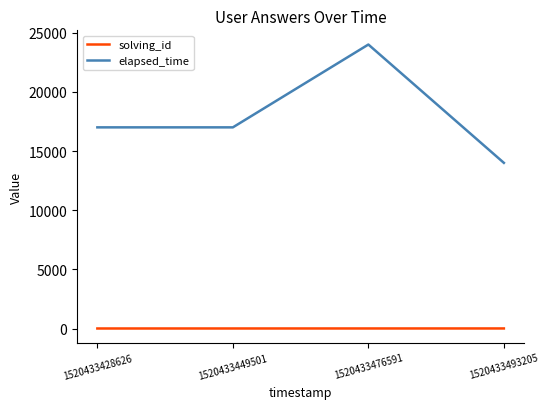

What is the difference between the solving_id values at 1520433428626 and 1520433493205?

3